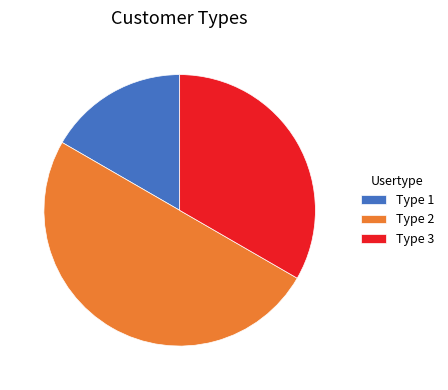

Approximately how many times larger is the value at Type 2 compared to Type 3?

1.5